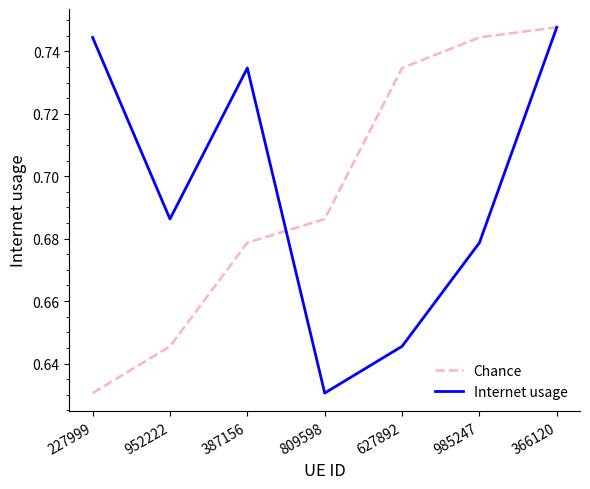

The value of Internet usage at 366120 is 0.3. True or false?

False